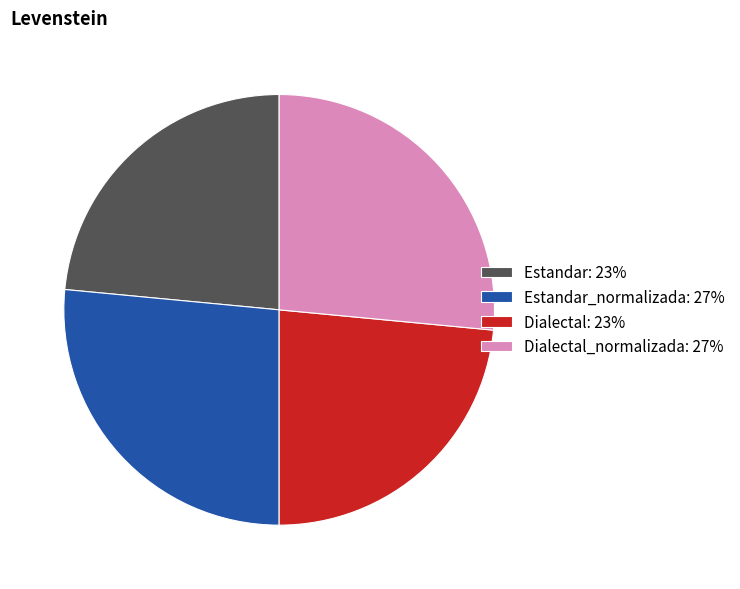

Between Estandar: 23% and Dialectal_normalizada: 27%, which is larger?

Dialectal_normalizada: 27%